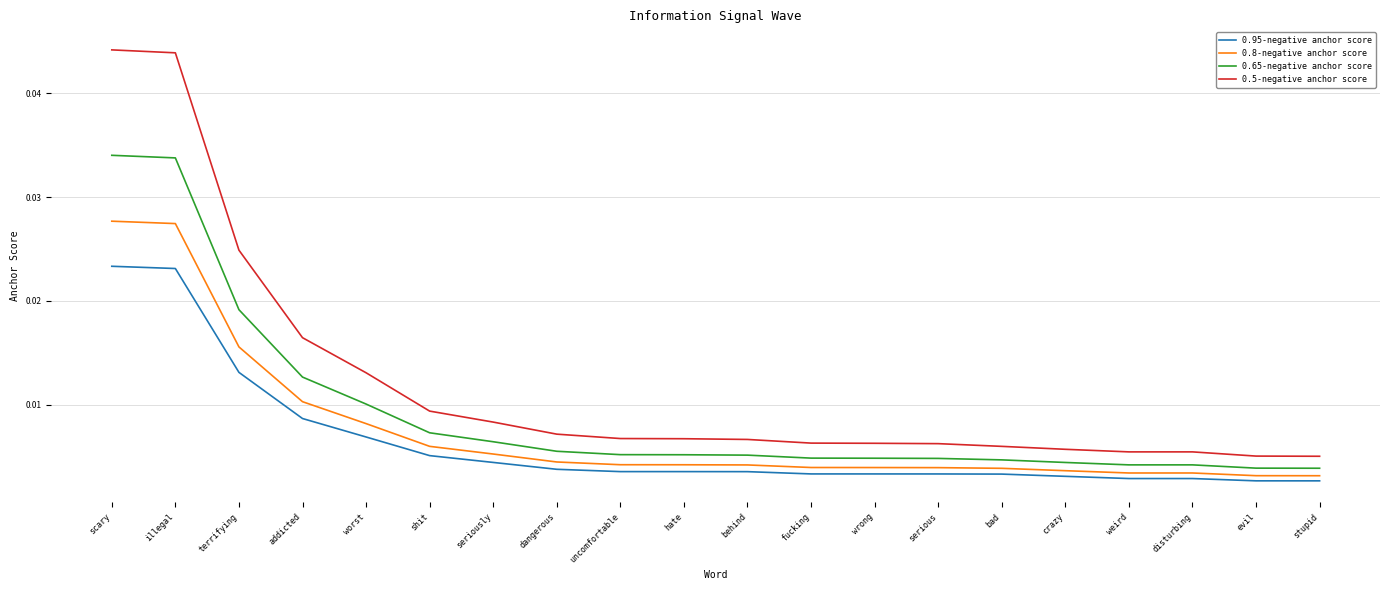

How many lines are shown in the chart?

4